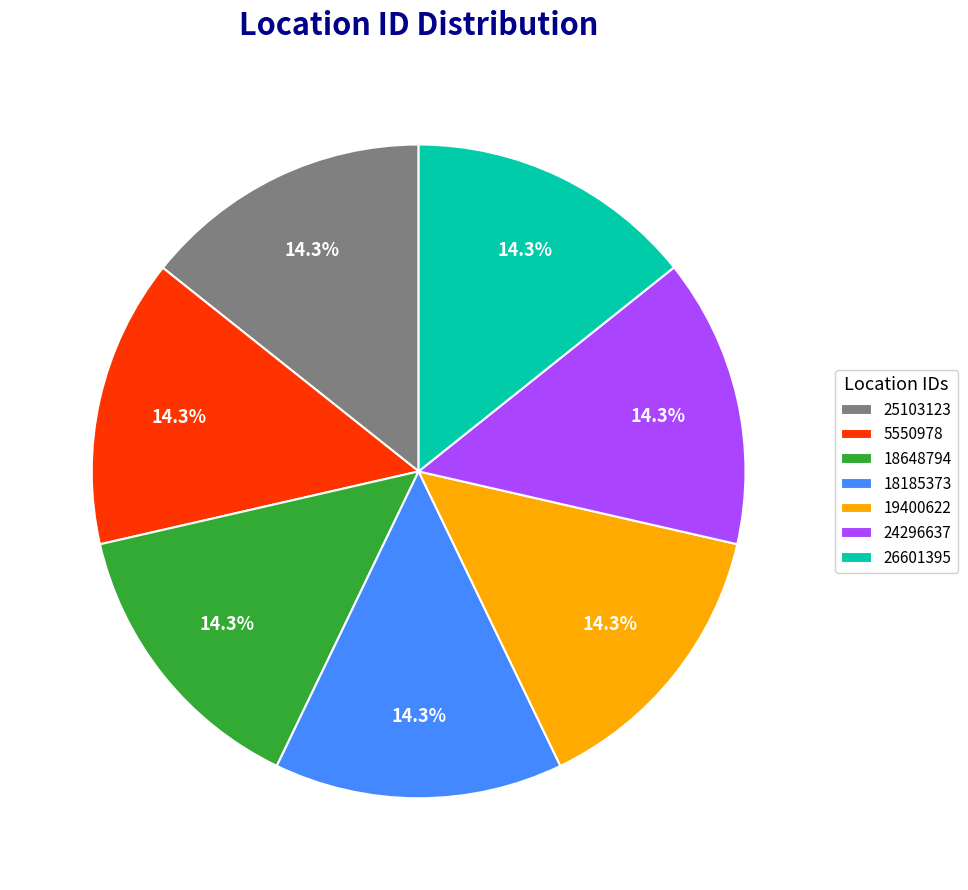

How many slices are in this pie chart?

7